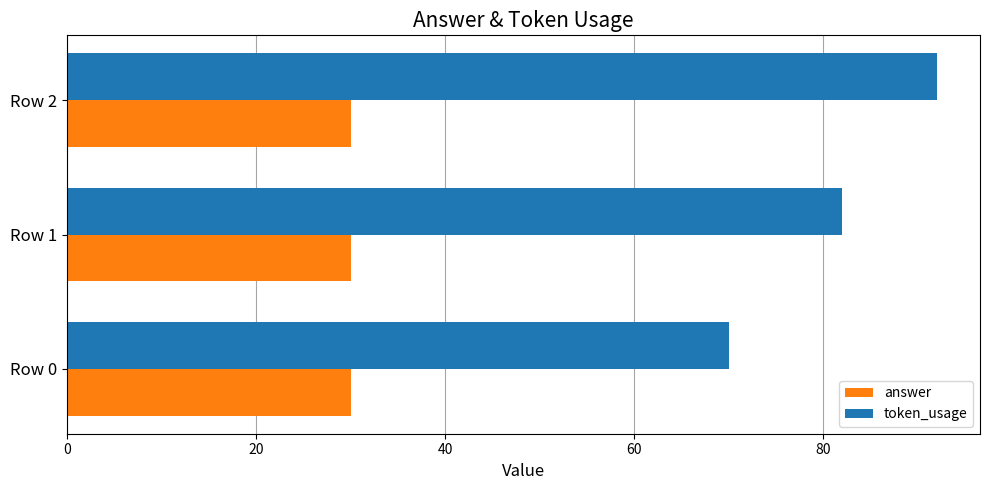

The value of answer at Row 2 is 30. True or false?

True